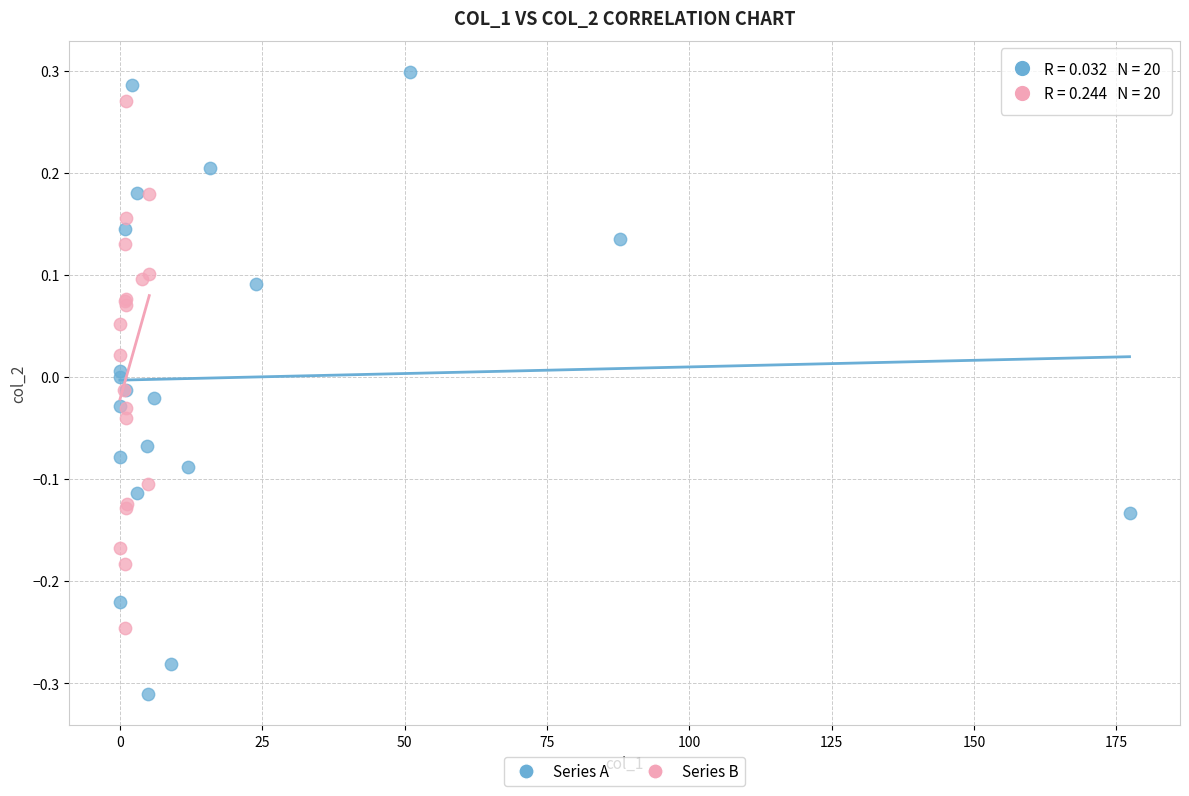

Which series has the widest spread of Y values?

Series A